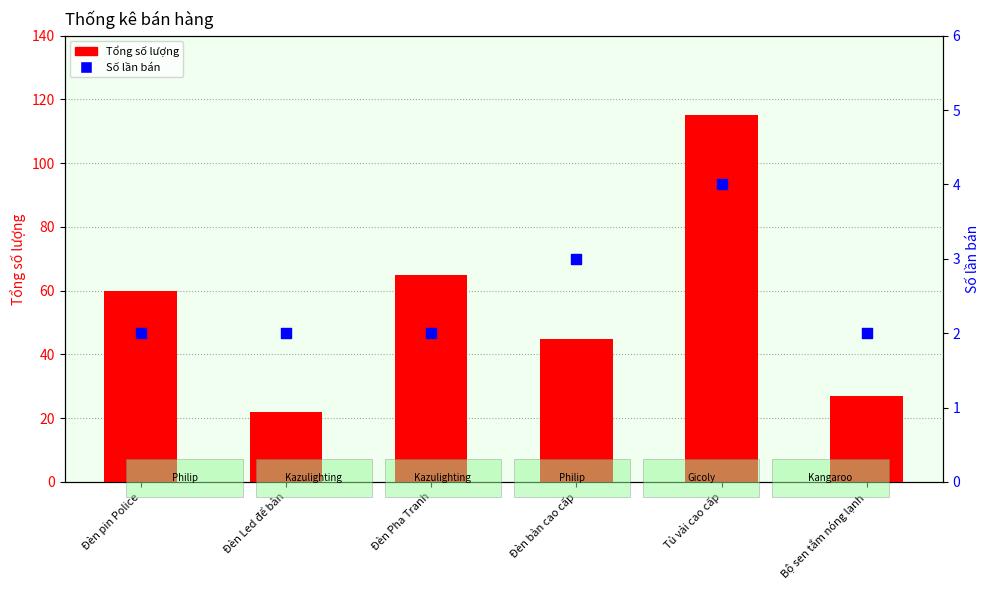

Is the value of Tổng số lượng at Đèn Led để bàn greater than the value of Số lần bán at Đèn bàn cao cấp?

Yes